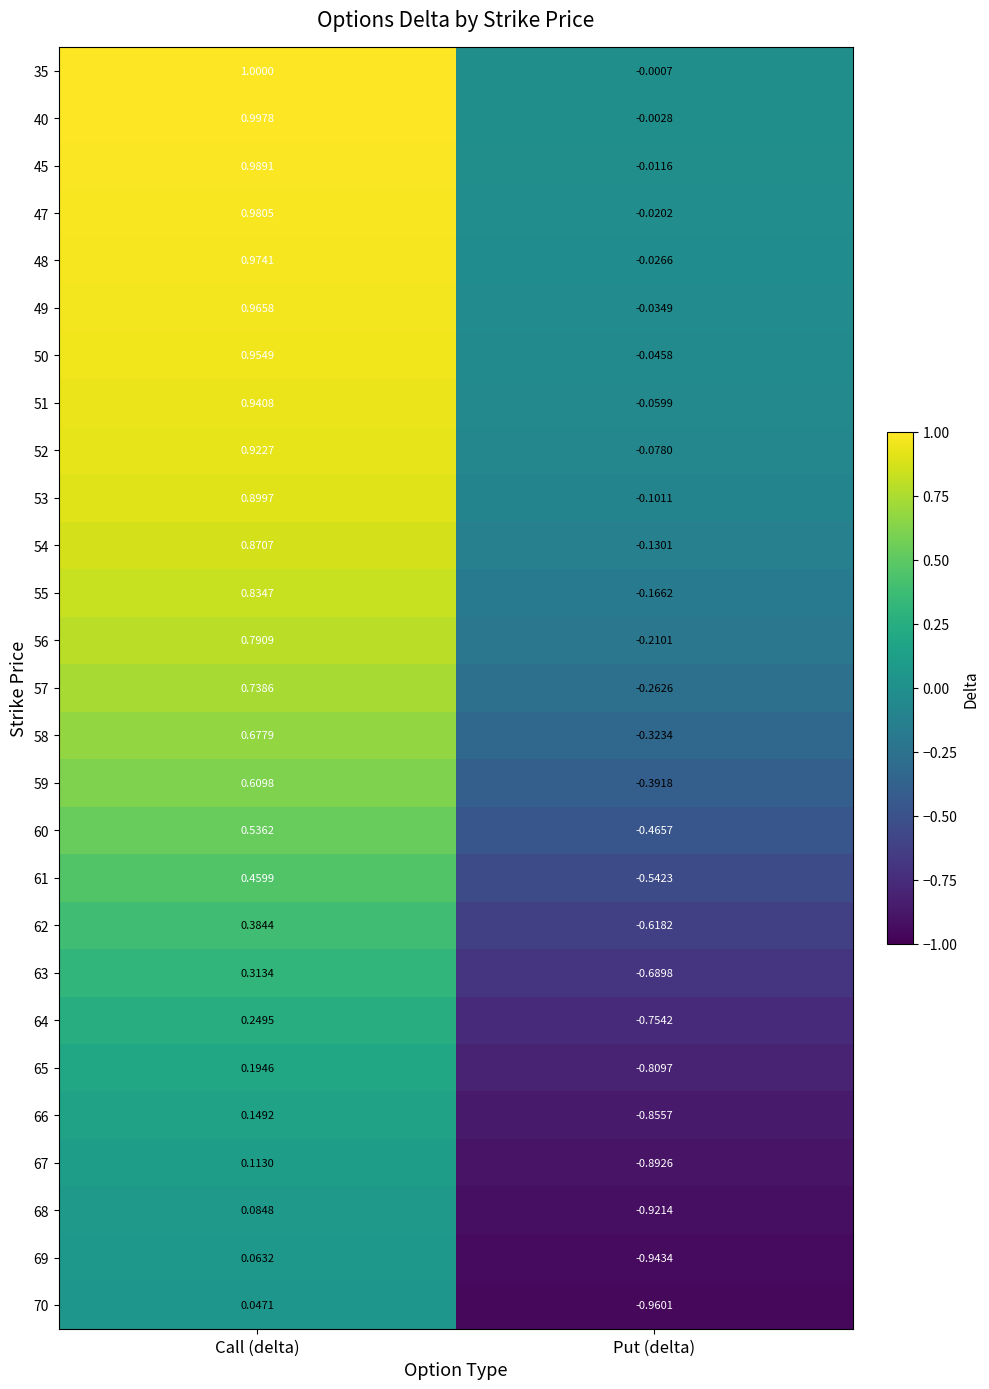

Which category has the highest value in the 57 series?

Call (delta)